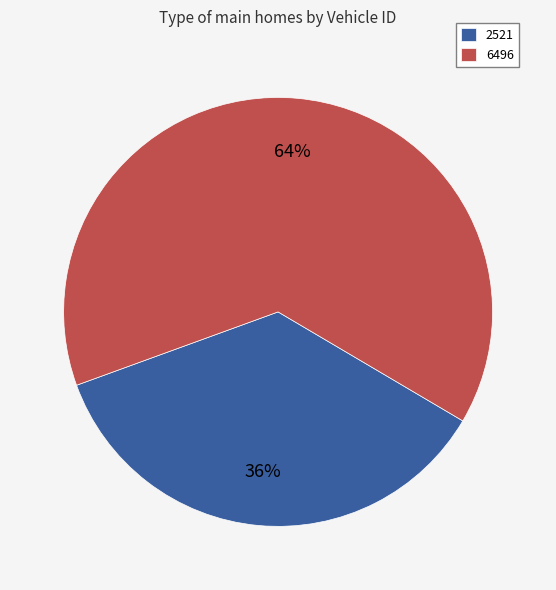

To the nearest percent, what is the combined percentage of 6496 and 2521?

100%